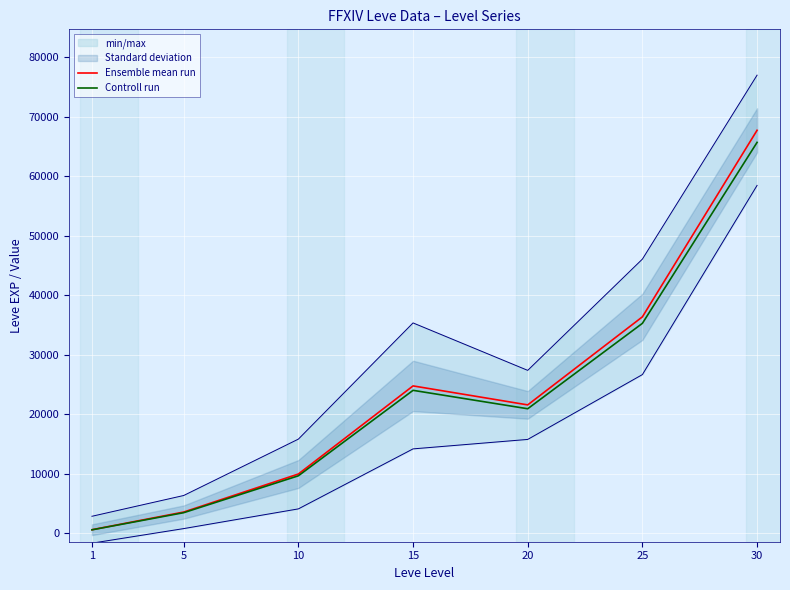

Does the chart display data point markers on the line(s)?

No